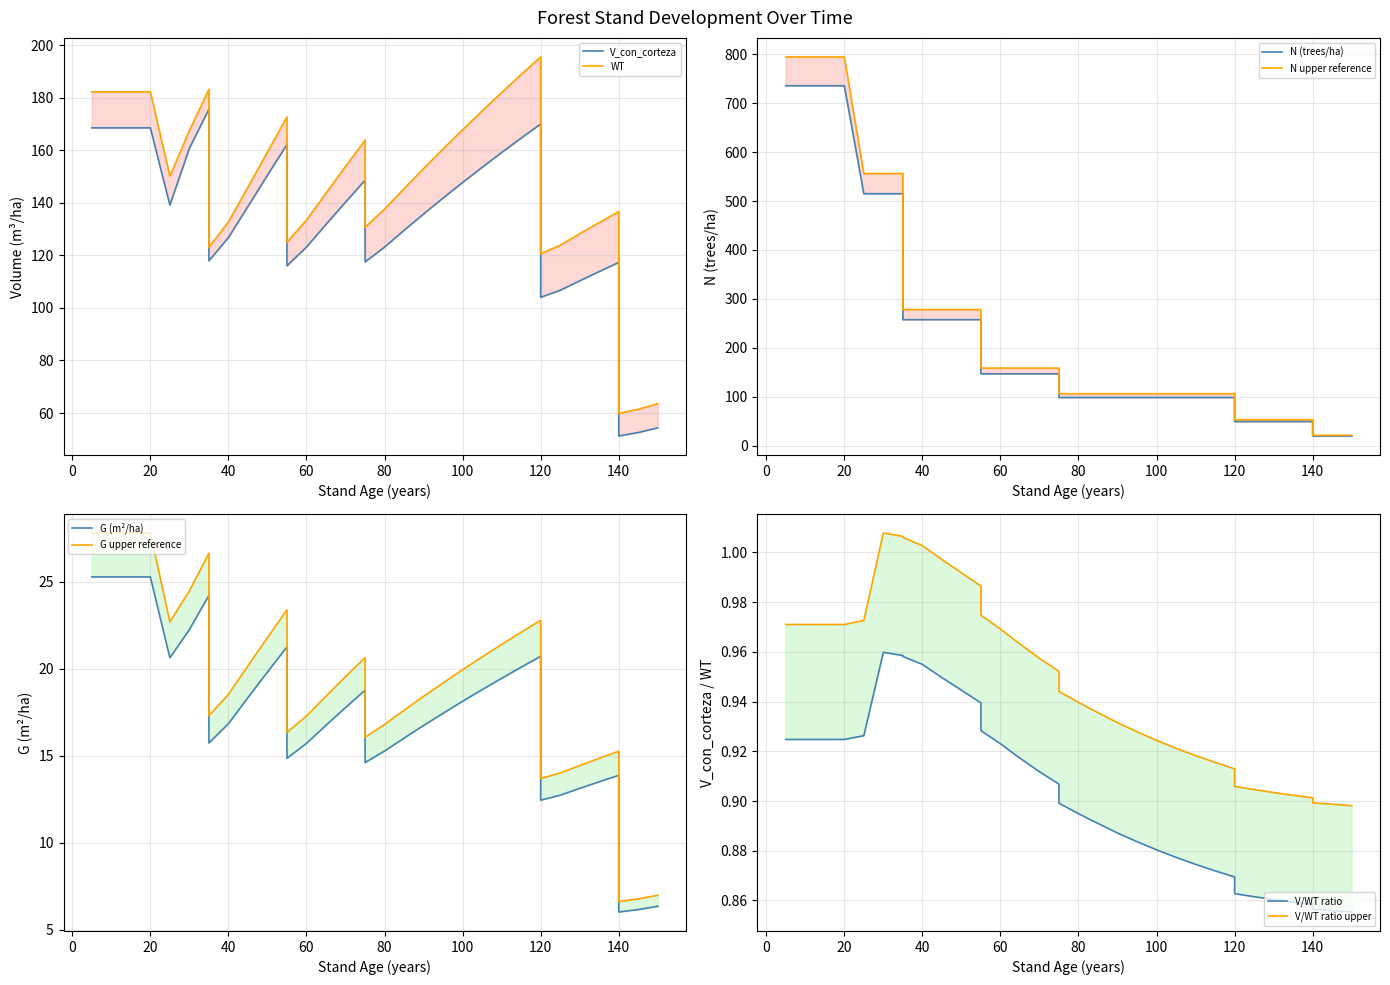

True or false: V_con_corteza and WT cross at least once.

False